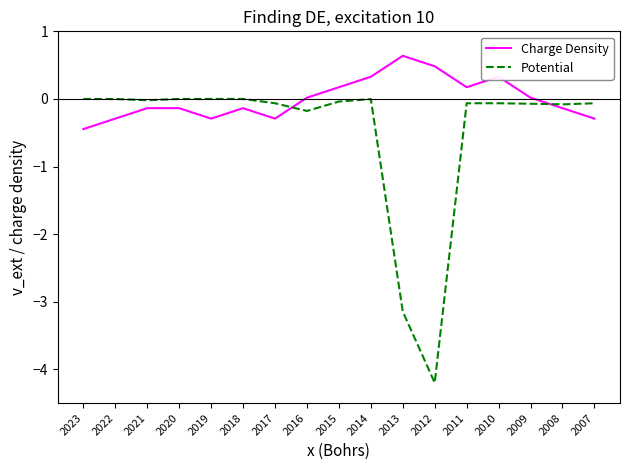

The Potential series shows -2.5 at 2019. True or false?

False